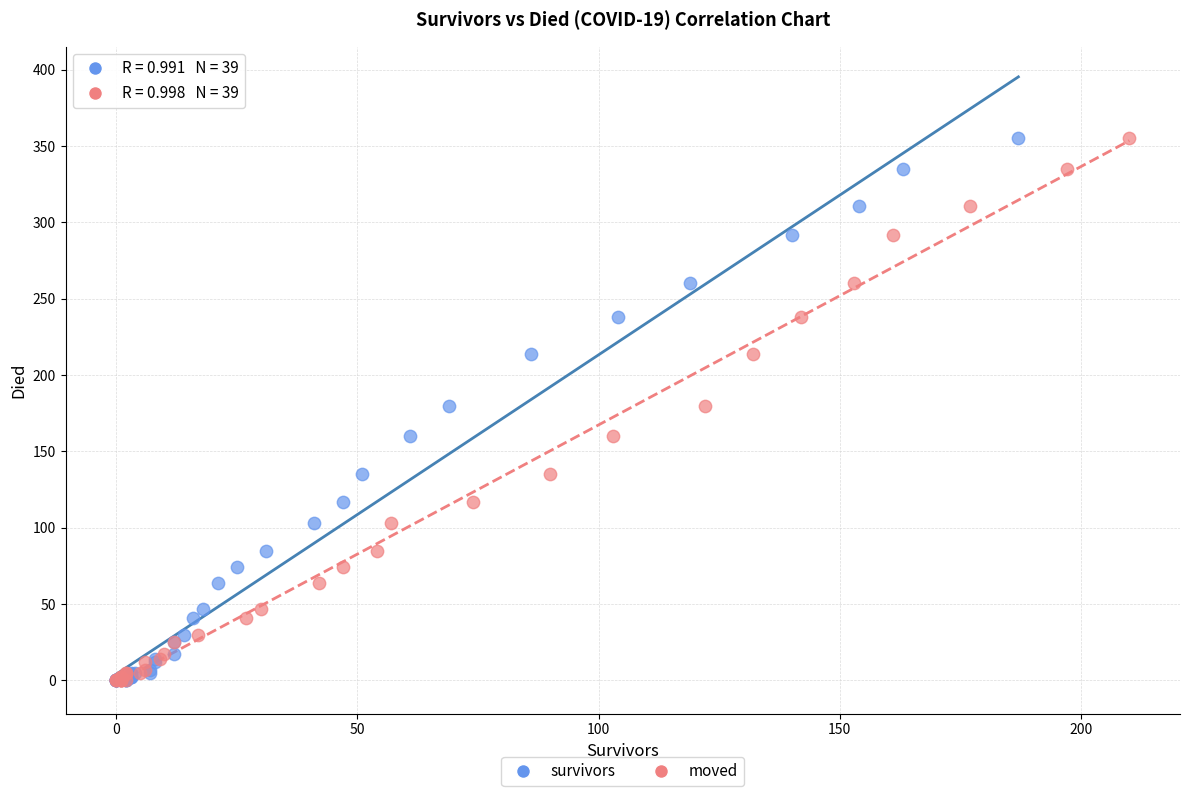

What are all the series names shown in the legend?

survivors, moved